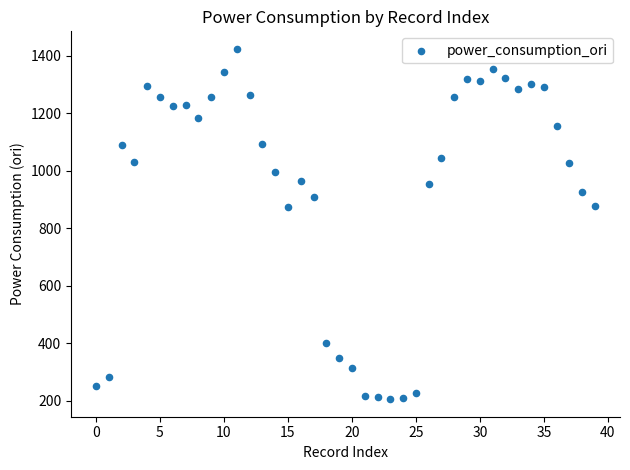

What is the range of Y values (max minus min)?

1218.1